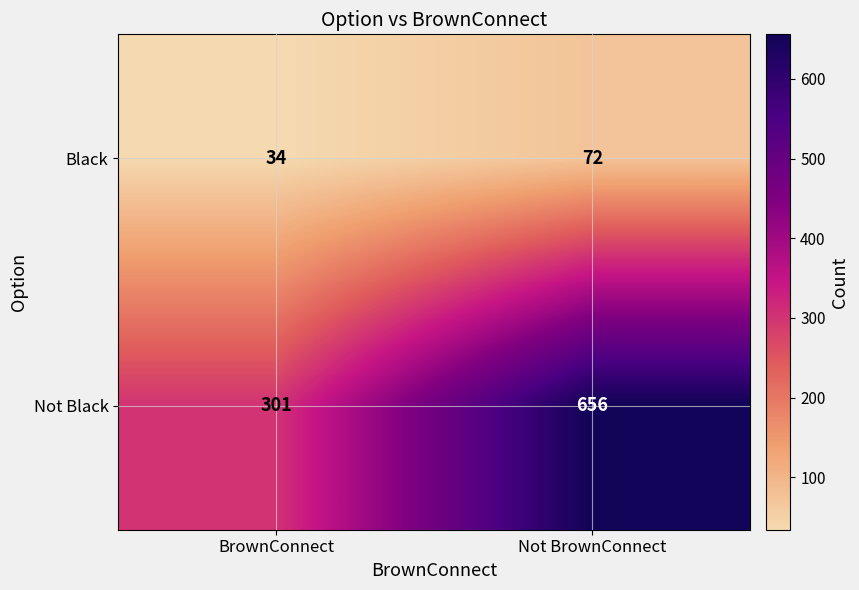

The value of Black at BrownConnect is 14. True or false?

False